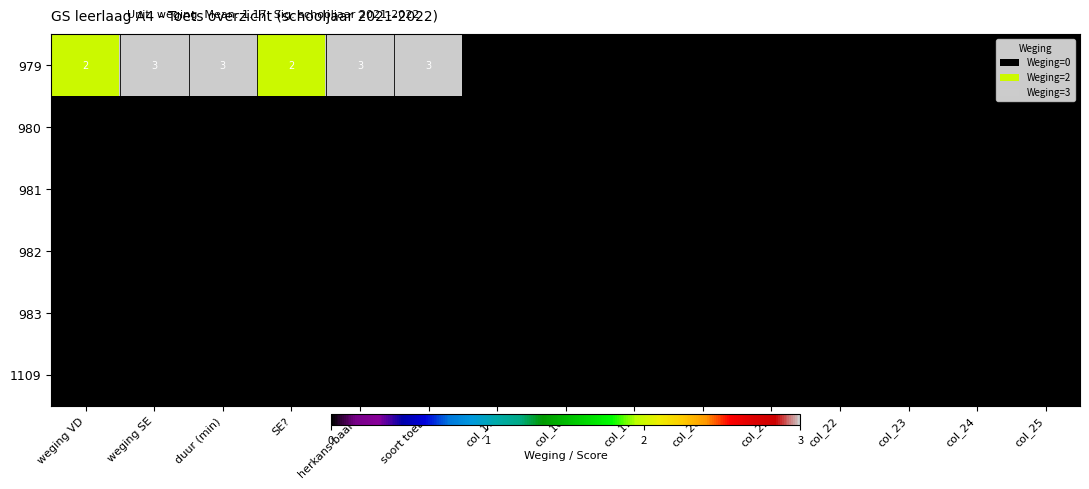

What is the difference between the second highest and second lowest values in the 979 series?

3